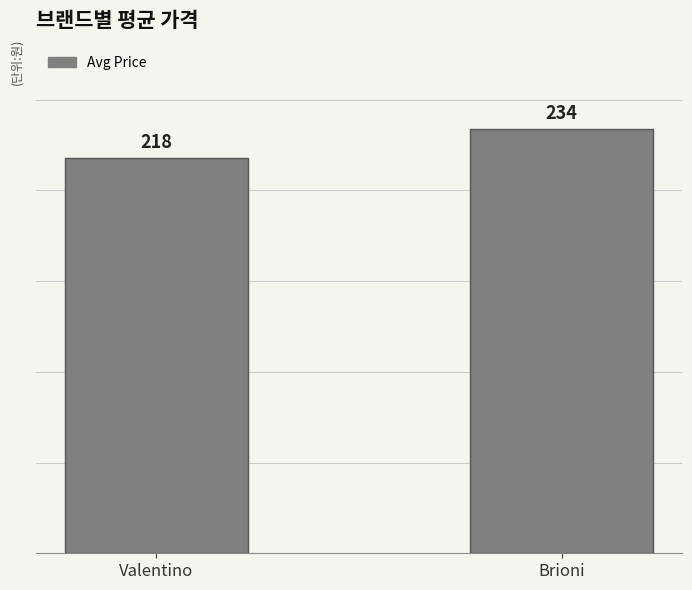

Which category has the lowest value across all series?

Valentino